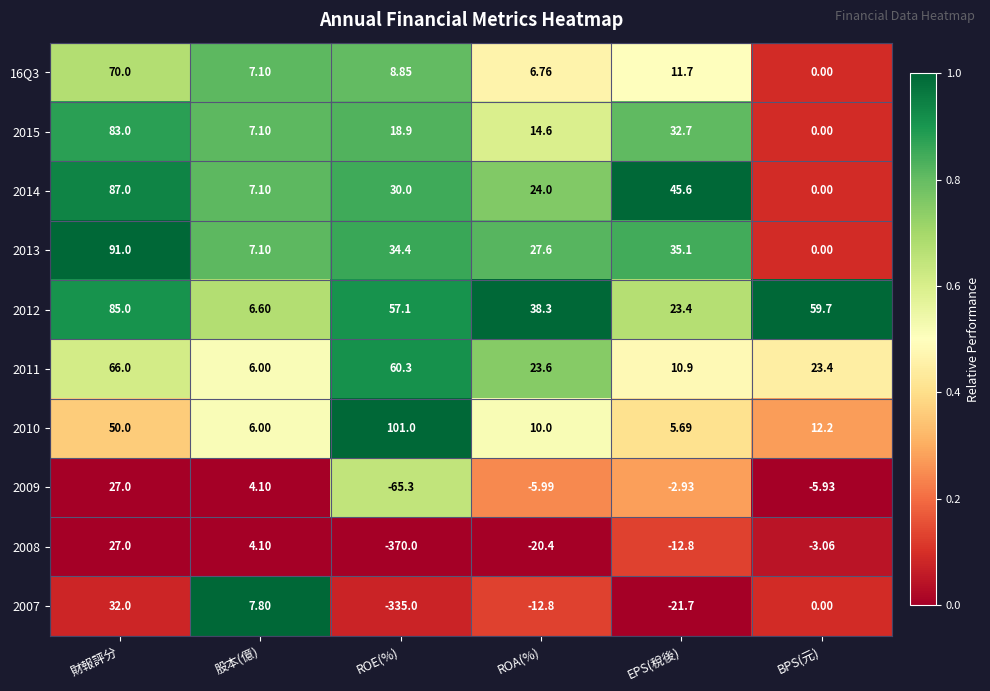

Which category has the highest value across all series?

ROE(%)